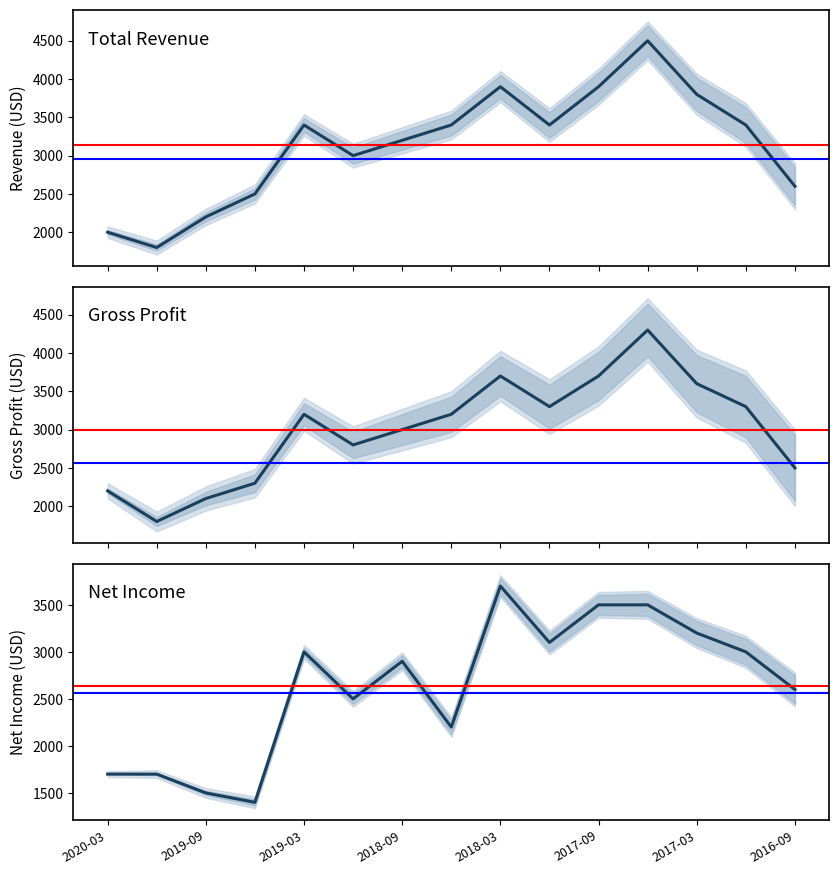

Which category has the highest value across all series?

11